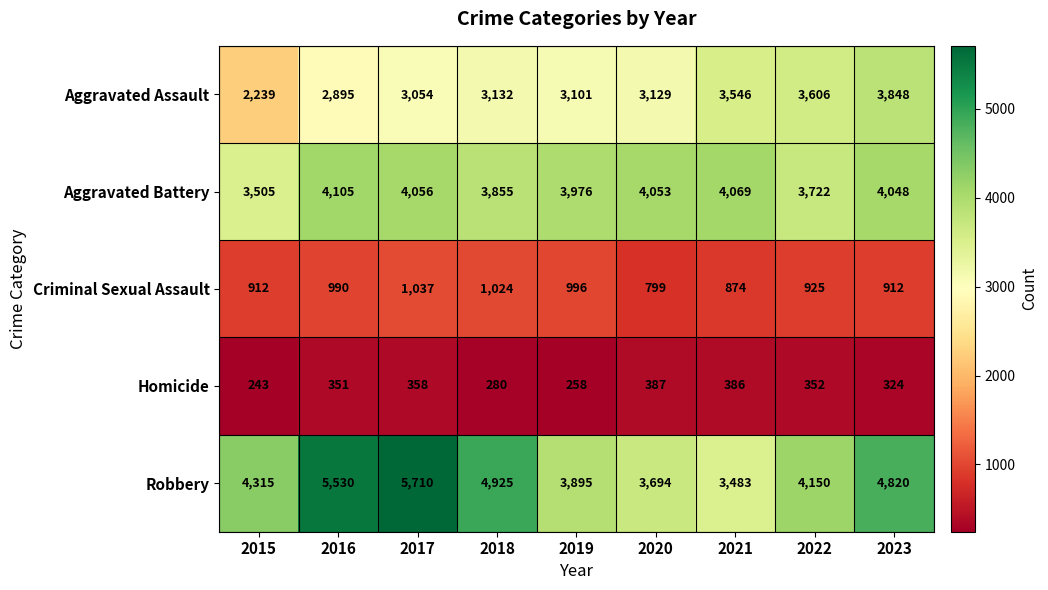

What is the difference between the maximum and minimum values in the Criminal Sexual Assault series?

238